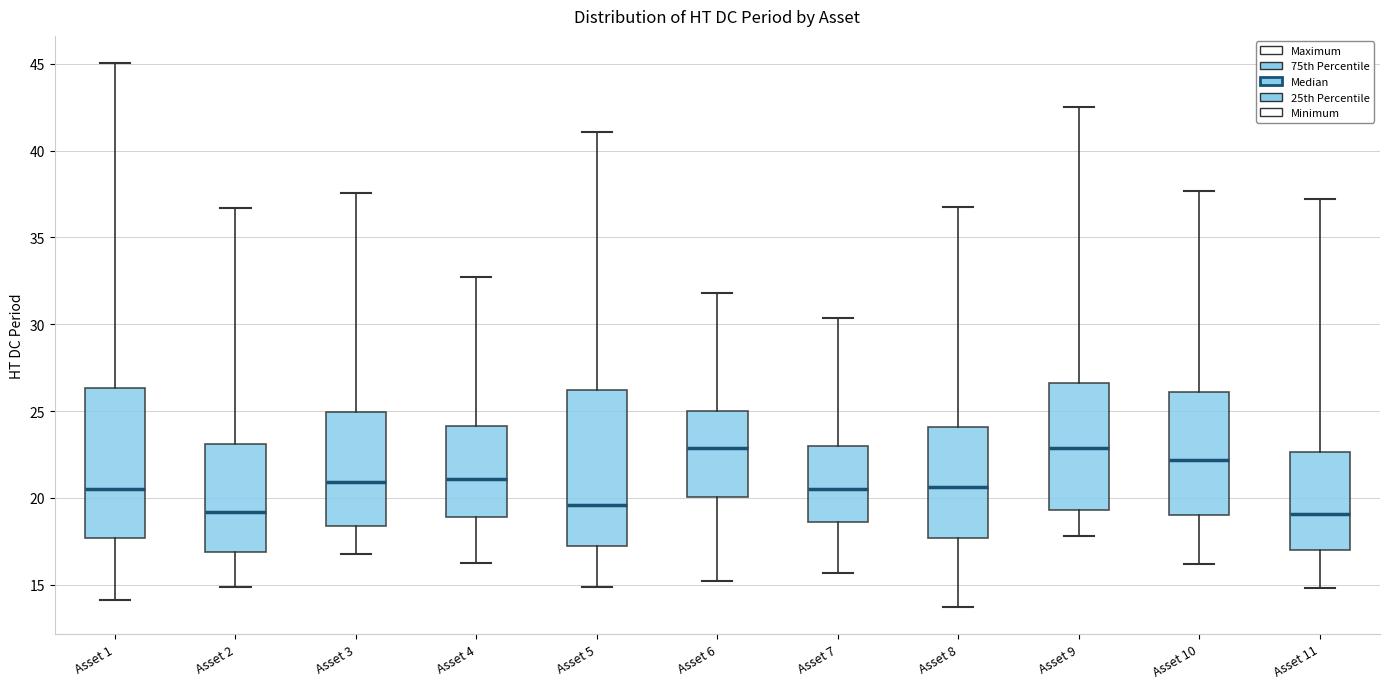

Reading left to right, transcribe this box plot: for each box, give where its median line is, the range the box spans, and where its two whiskers end, as read against the y-axis. The values are not printed on the chart, so give them approximately, as read against the axis.

Asset 1: median 20.5, box 17.5 to 26.5, whiskers 14.0 to 45.0
Asset 2: median 19.0, box 17.0 to 23.0, whiskers 15.0 to 36.5
Asset 3: median 21.0, box 18.5 to 25.0, whiskers 17.0 to 37.5
Asset 4: median 21.0, box 19.0 to 24.0, whiskers 16.0 to 32.5
Asset 5: median 19.5, box 17.0 to 26.0, whiskers 15.0 to 41.0
Asset 6: median 23.0, box 20.0 to 25.0, whiskers 15.0 to 32.0
Asset 7: median 20.5, box 18.5 to 23.0, whiskers 15.5 to 30.5
Asset 8: median 20.5, box 17.5 to 24.0, whiskers 13.5 to 37.0
Asset 9: median 23.0, box 19.5 to 26.5, whiskers 18.0 to 42.5
Asset 10: median 22.0, box 19.0 to 26.0, whiskers 16.0 to 37.5
Asset 11: median 19.0, box 17.0 to 22.5, whiskers 15.0 to 37.0